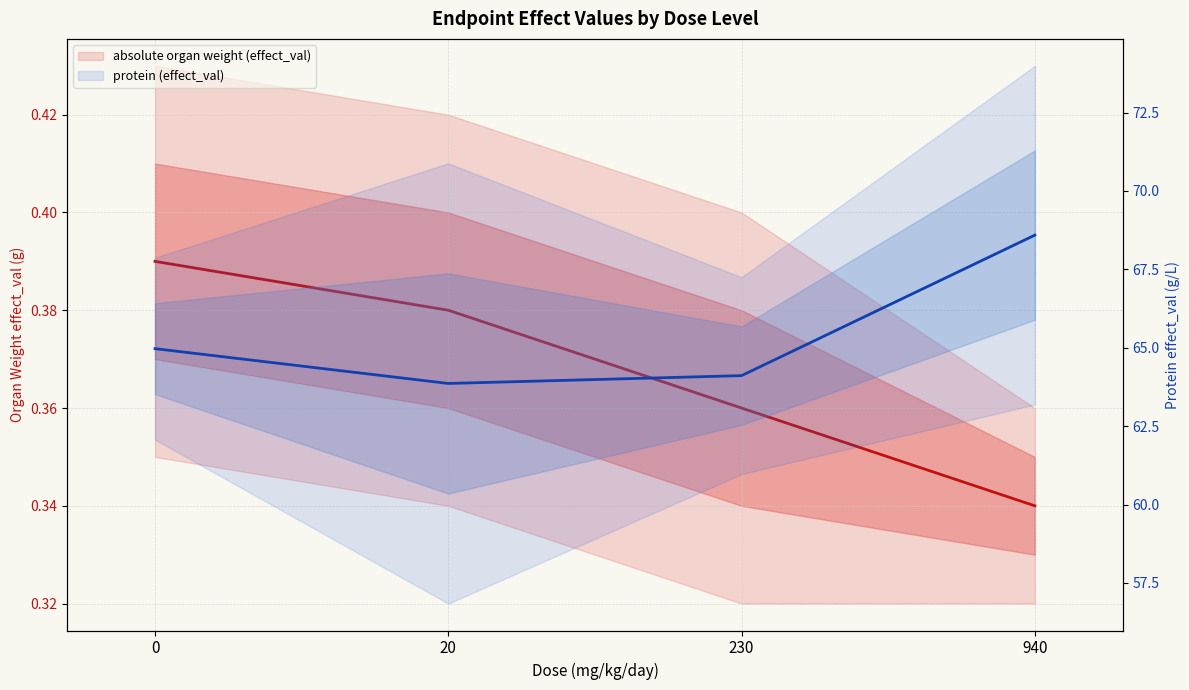

True or false: absolute organ weight (effect_val) has more than 2 interior local peaks.

False